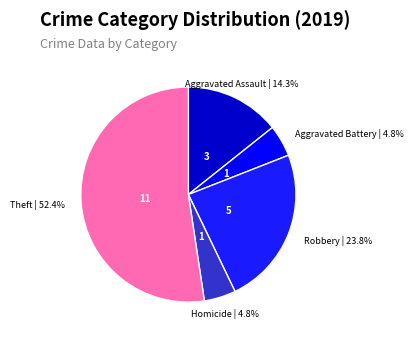

How many segments does this pie chart have?

5